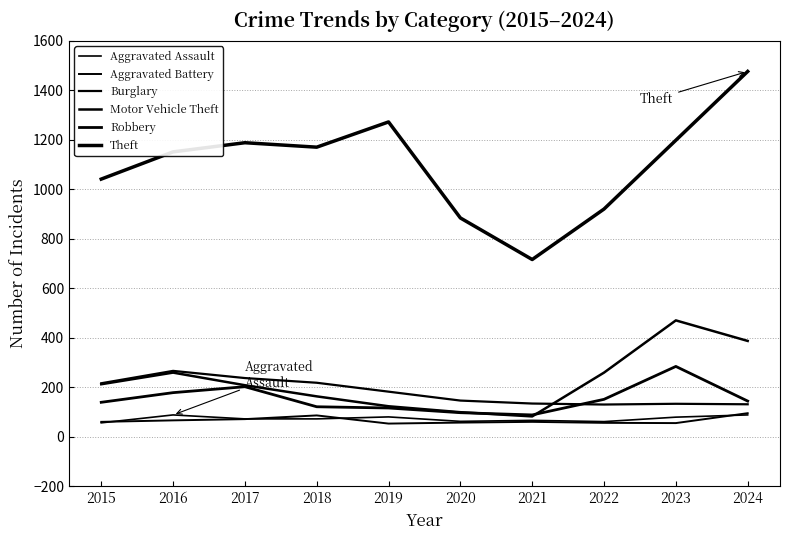

How many lines are shown in the chart?

6